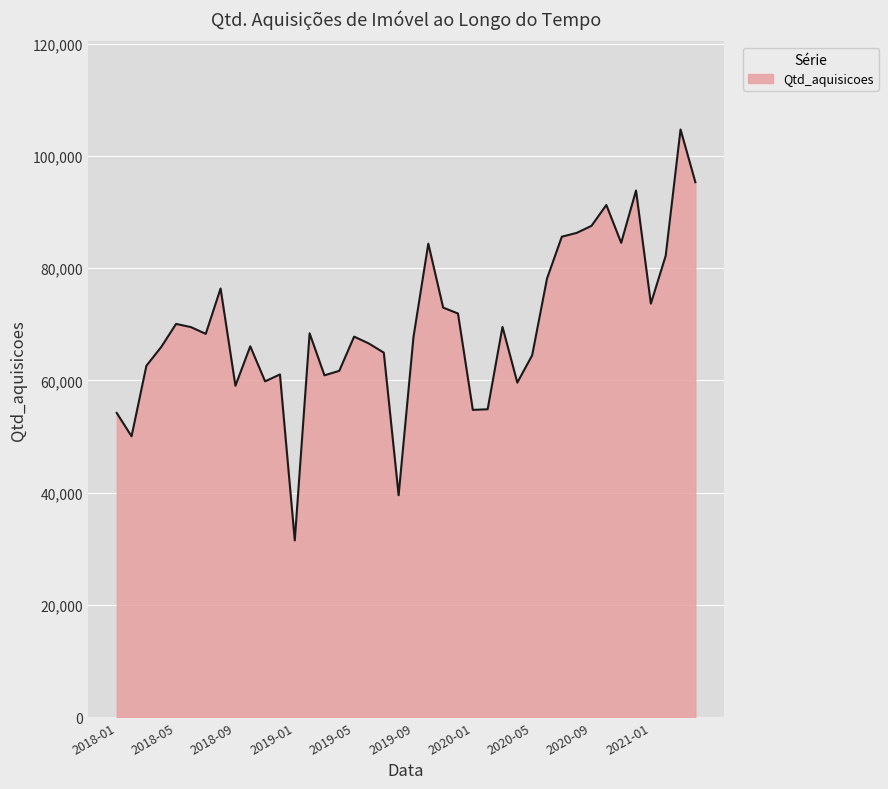

What is the maximum value shown in the chart?

104737